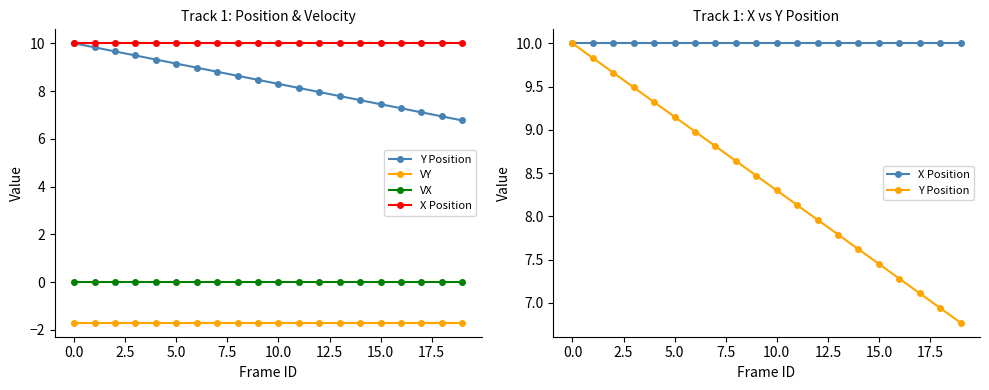

Between 12.5 and 13, which series saw the biggest shift?

Y Position